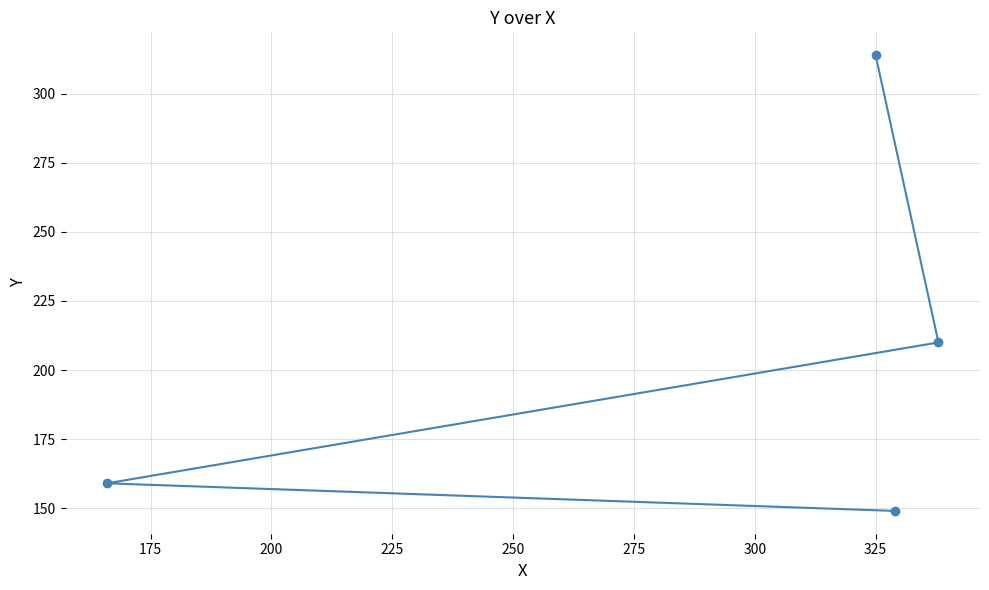

Reading left to right, transcribe all the data shown in this chart.

159	314	149	210